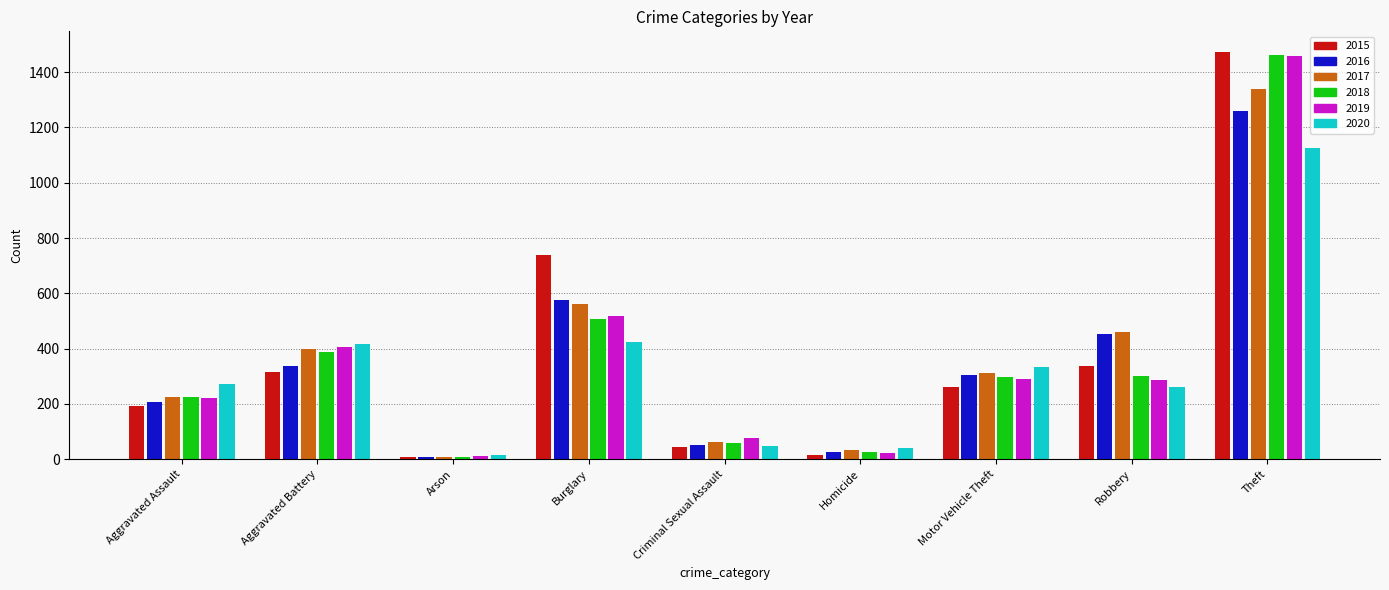

At which category is the sum across all series the highest?

Theft